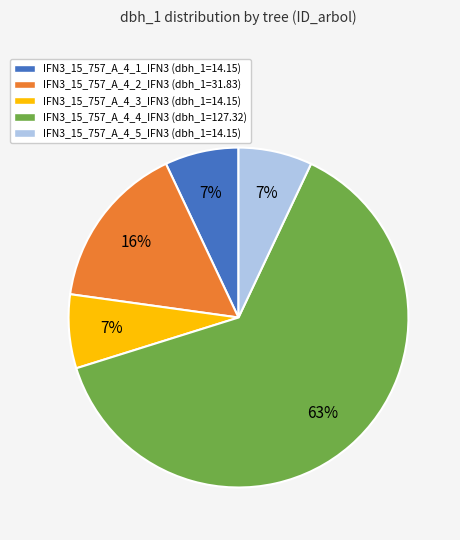

Between IFN3_15_757_A_4_3_IFN3 and IFN3_15_757_A_4_2_IFN3, which is larger?

IFN3_15_757_A_4_2_IFN3